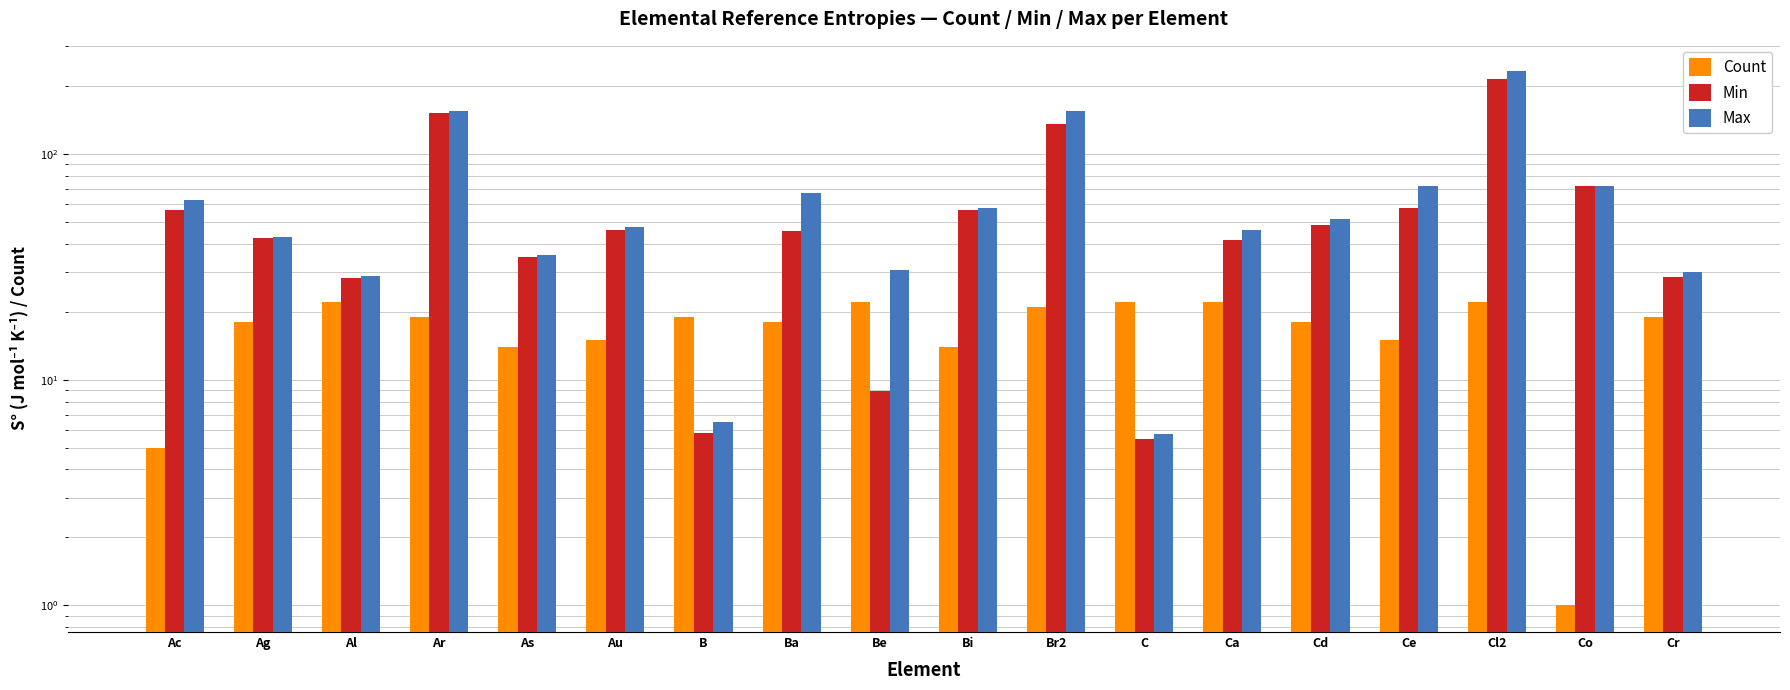

How many series are shown in this chart?

3